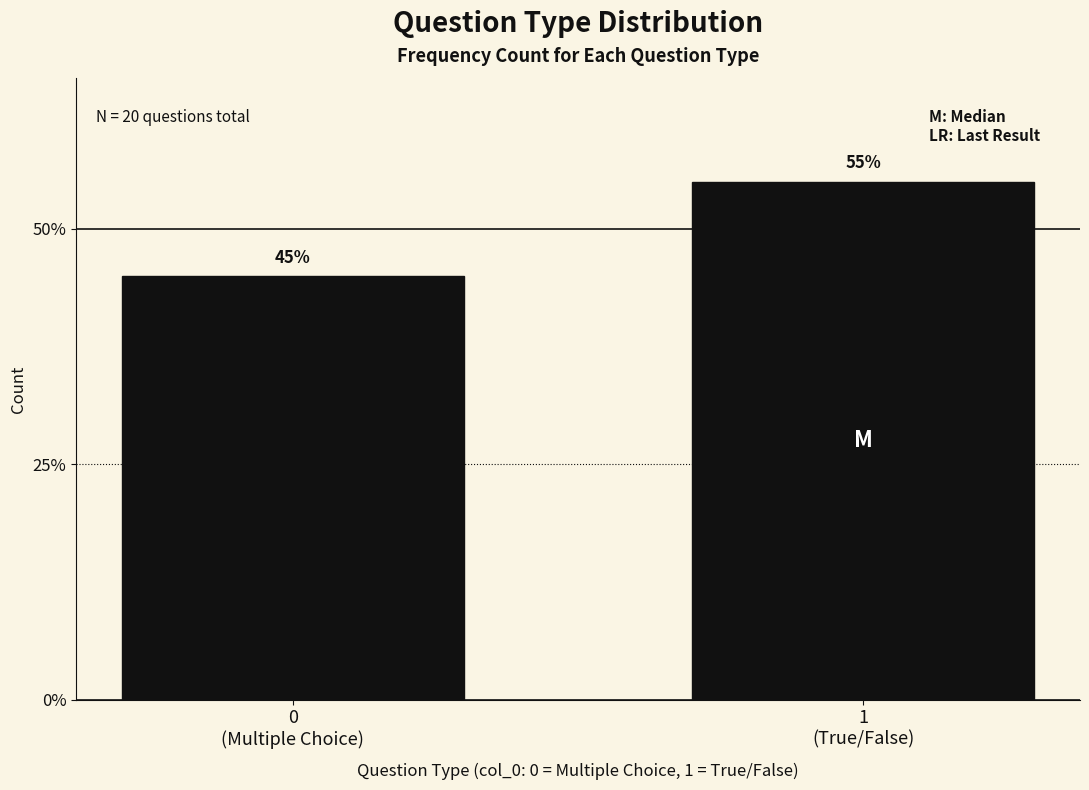

Are the bars horizontal?

No